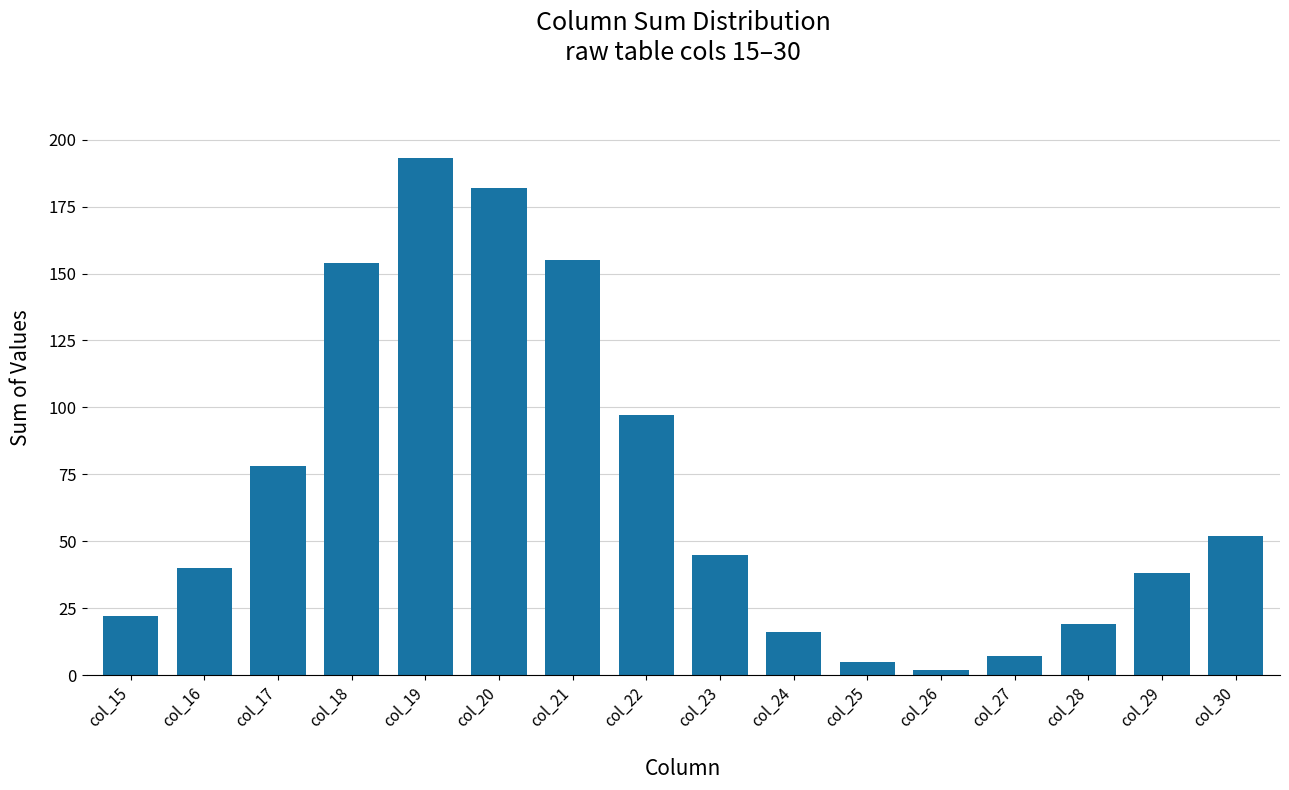

Approximately how many times larger is the value at col_18 compared to col_28?

8.1